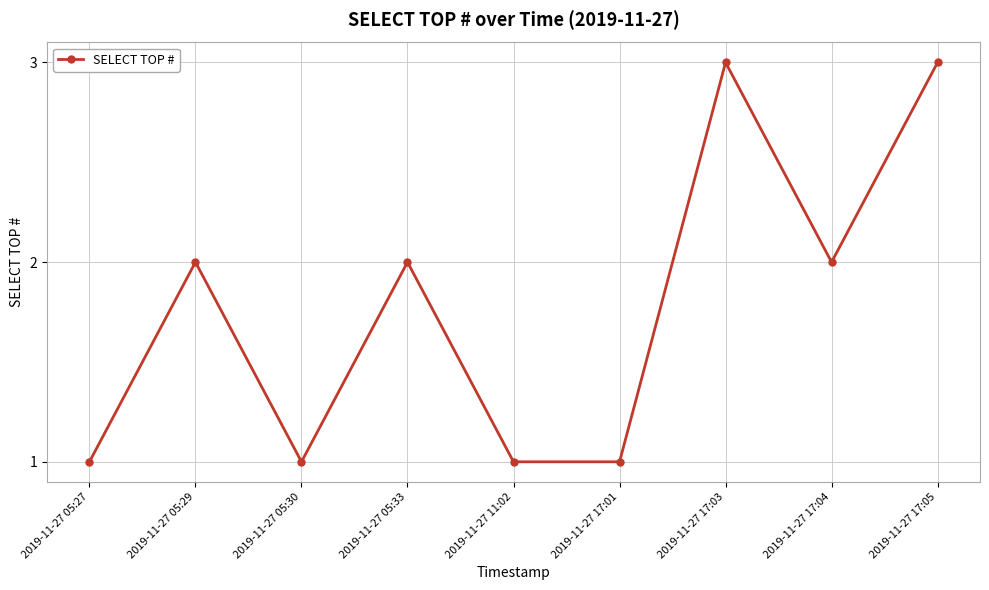

What is the greatest value displayed?

3